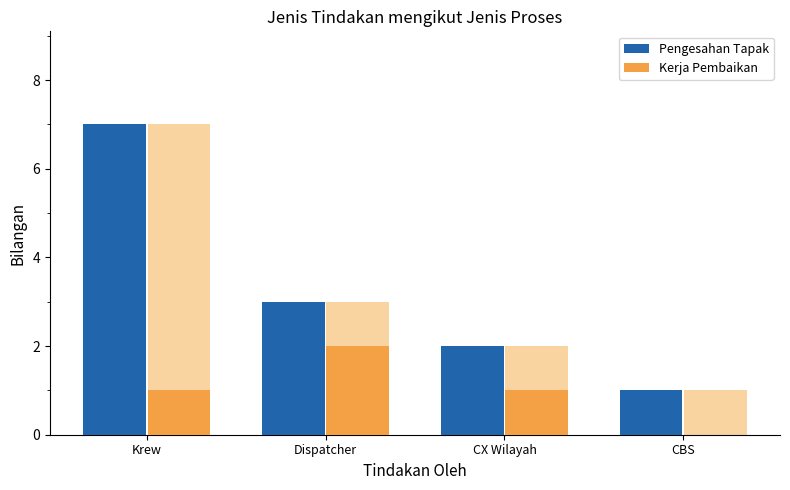

True or false: Pengesahan Tapak has a value of 2 at CX Wilayah.

True